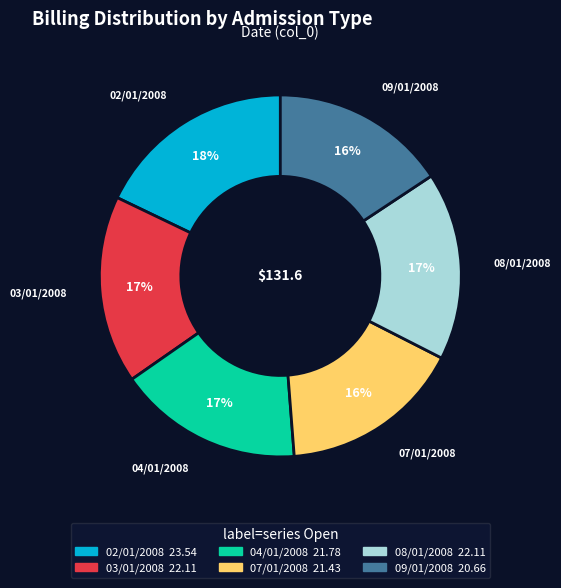

How many slices are in this pie chart?

6